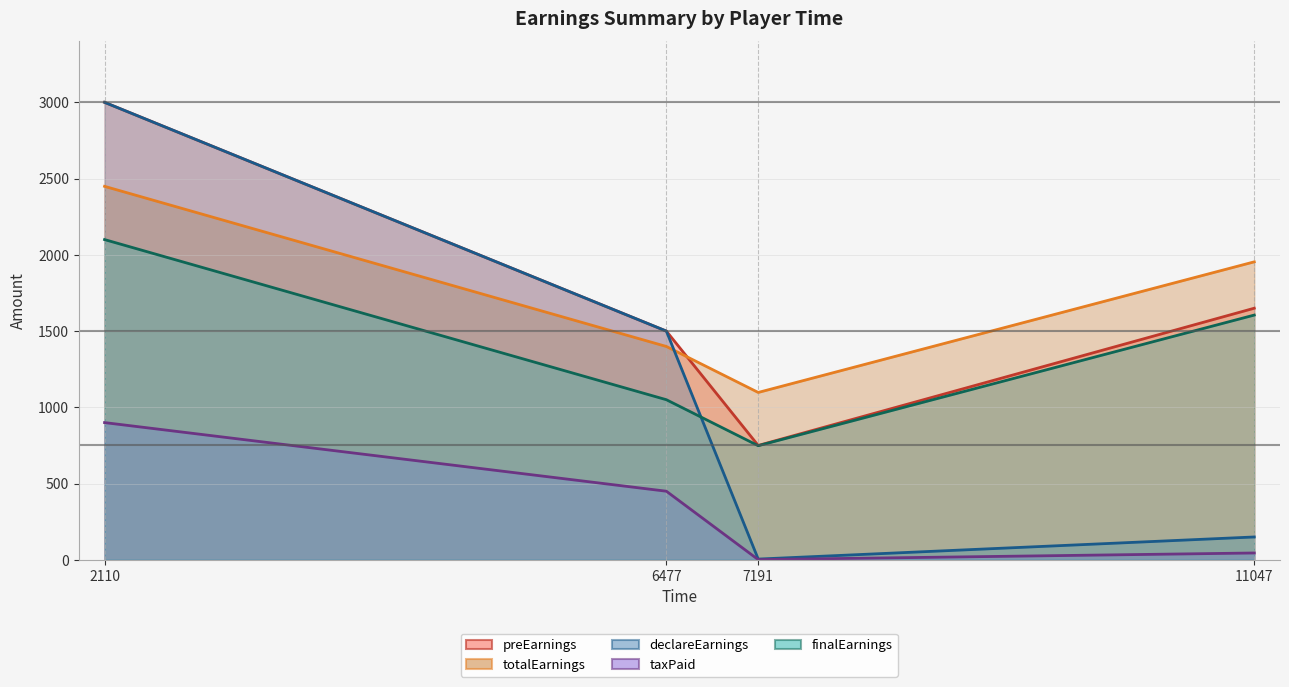

Which series has the widest spread of values?

declareEarnings